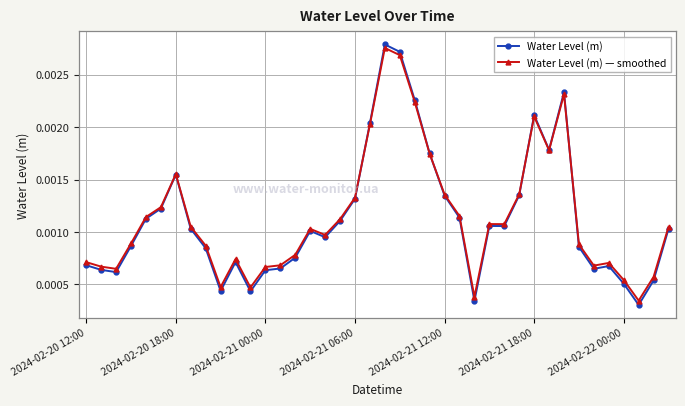

Count the number of categories in the chart.

40